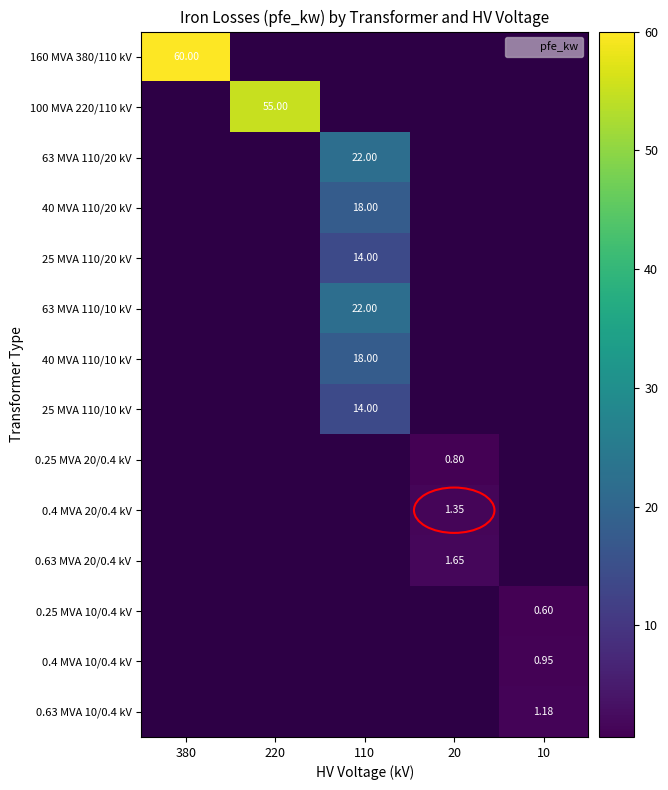

Which category has the highest value across all series?

380